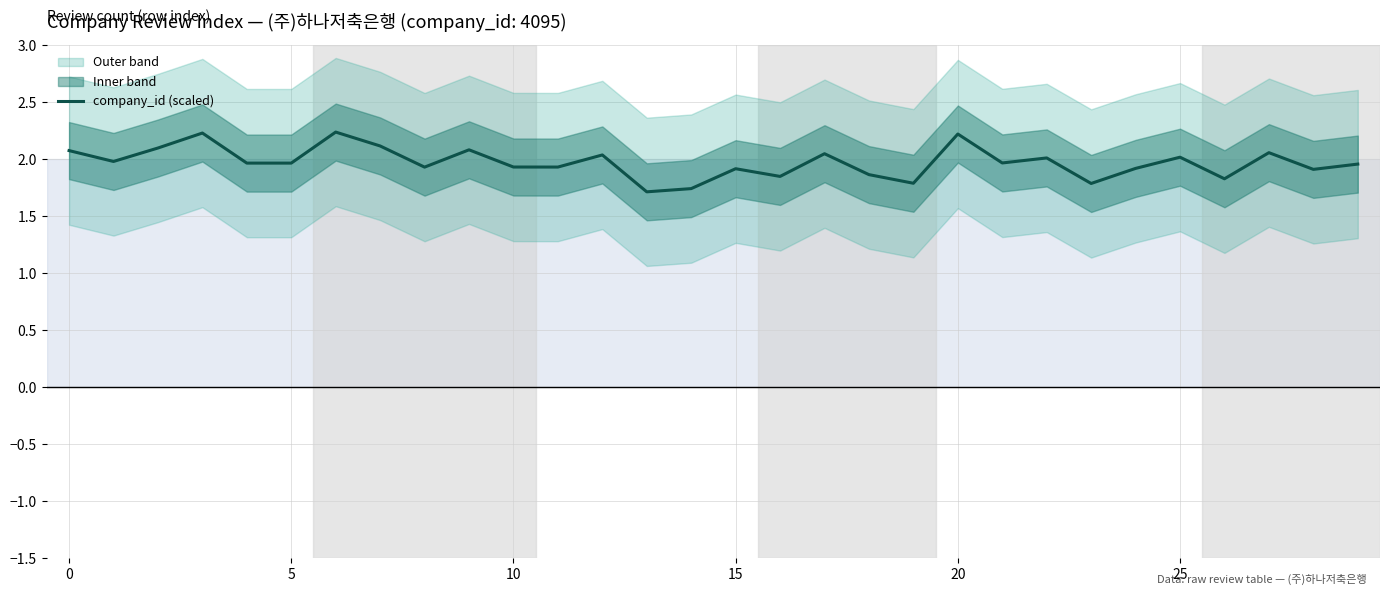

At which category does the chart reach its minimum across all series?

13